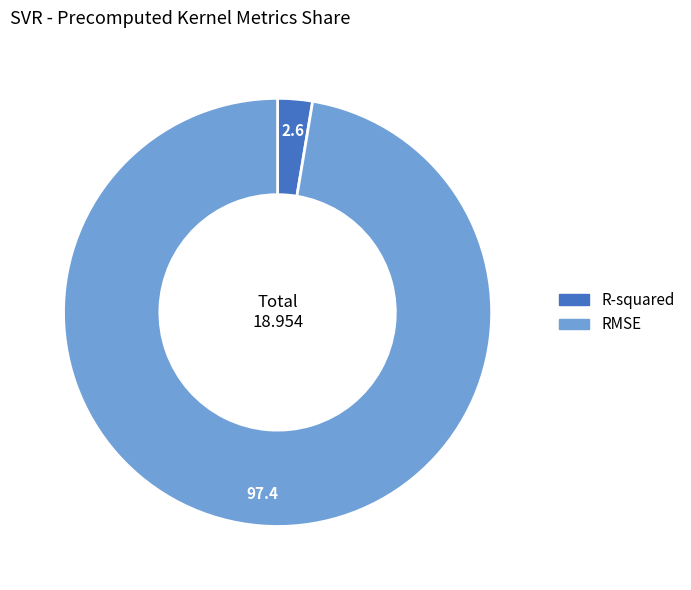

Rank the categories by value from lowest to highest.

R-squared, RMSE